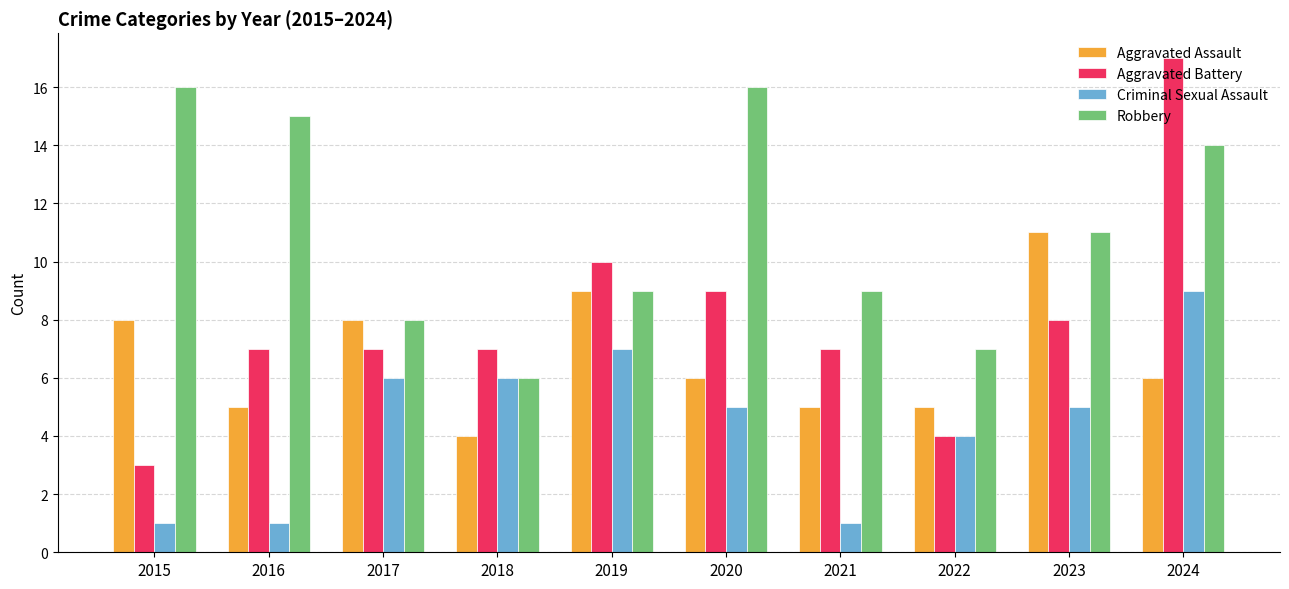

Reading right to left, transcribe all the data shown in this chart.

Aggravated Assault: 6	11	5	5	6	9	4	8	5	8
Aggravated Battery: 17	8	4	7	9	10	7	7	7	3
Criminal Sexual Assault: 9	5	4	1	5	7	6	6	1	1
Robbery: 14	11	7	9	16	9	6	8	15	16